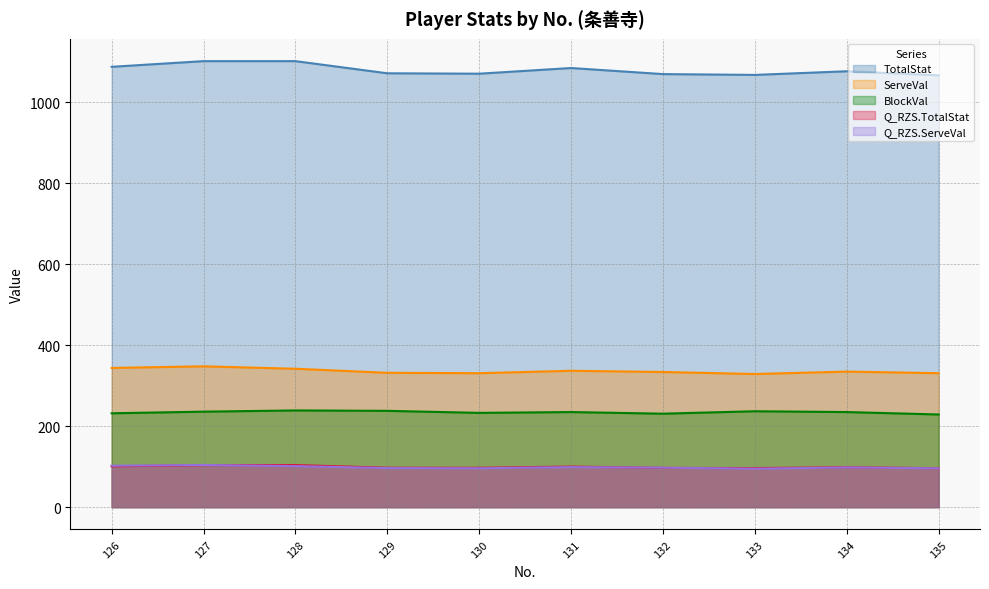

True or false: TotalStat has more than 0 interior local peaks.

True